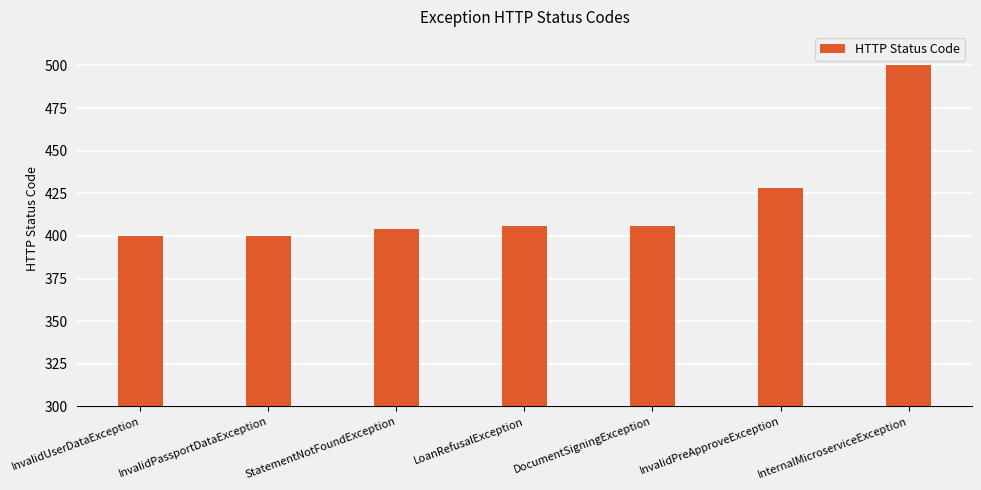

What is the minimum value shown in the chart?

400